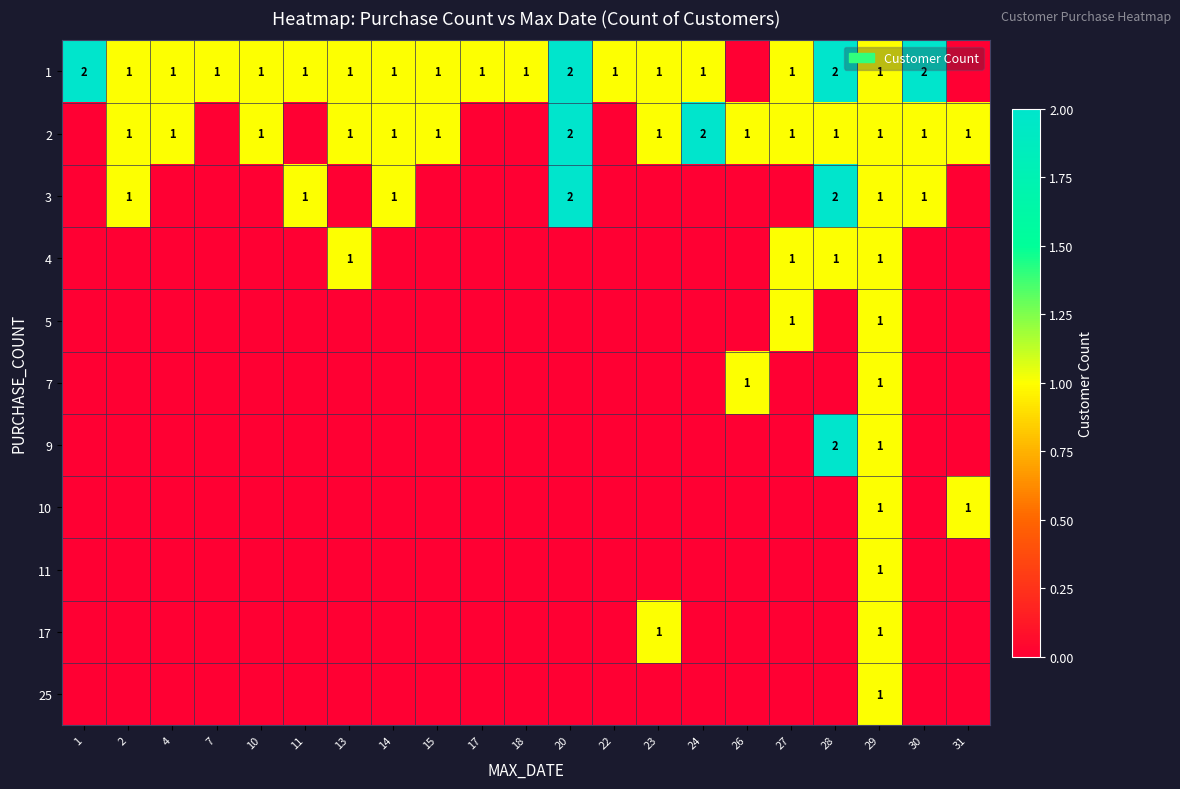

The 1 series shows 4 at 20. True or false?

False